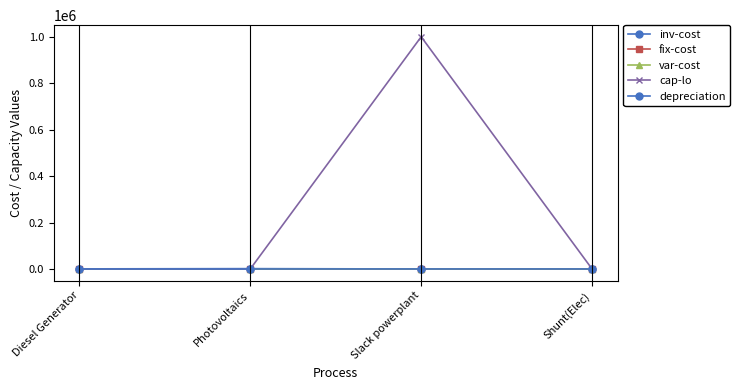

Does the chart have visible grid lines?

Yes